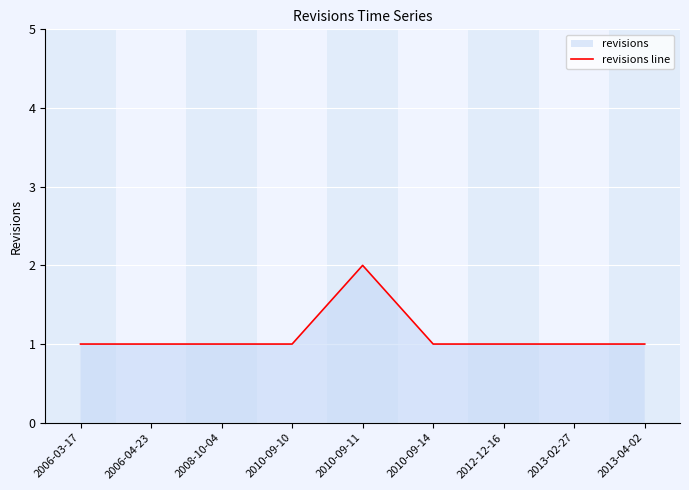

At which category does the data reach its first local peak?

2010-09-11